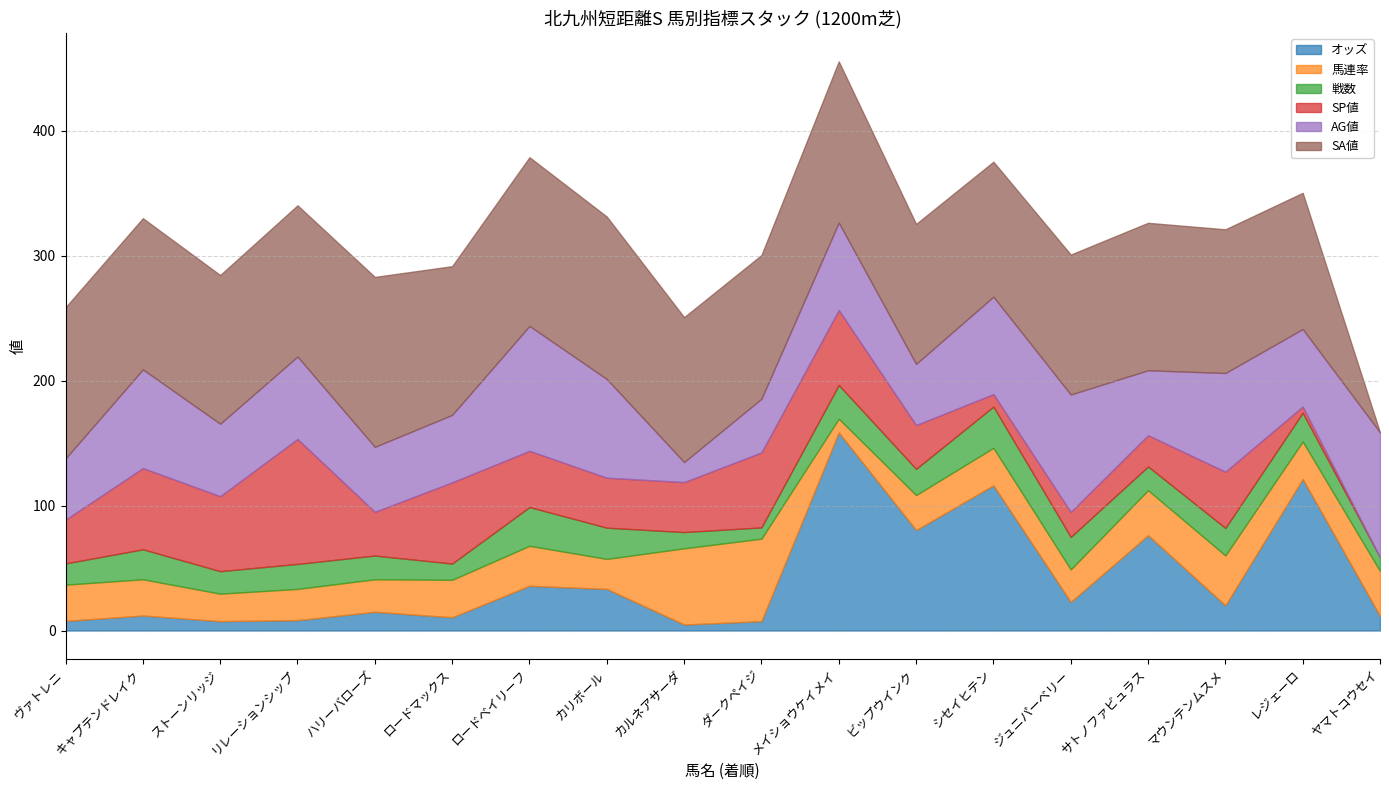

The SA値 series shows 62.8 at 9. True or false?

False